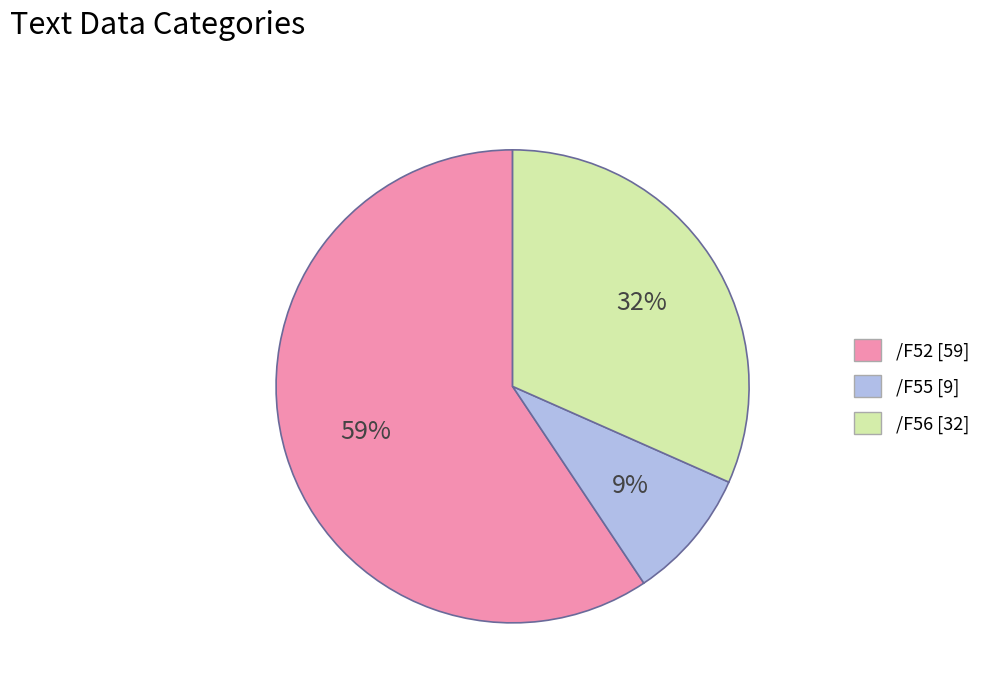

Do /F52 and /F56 together represent more than half of the pie?

Yes